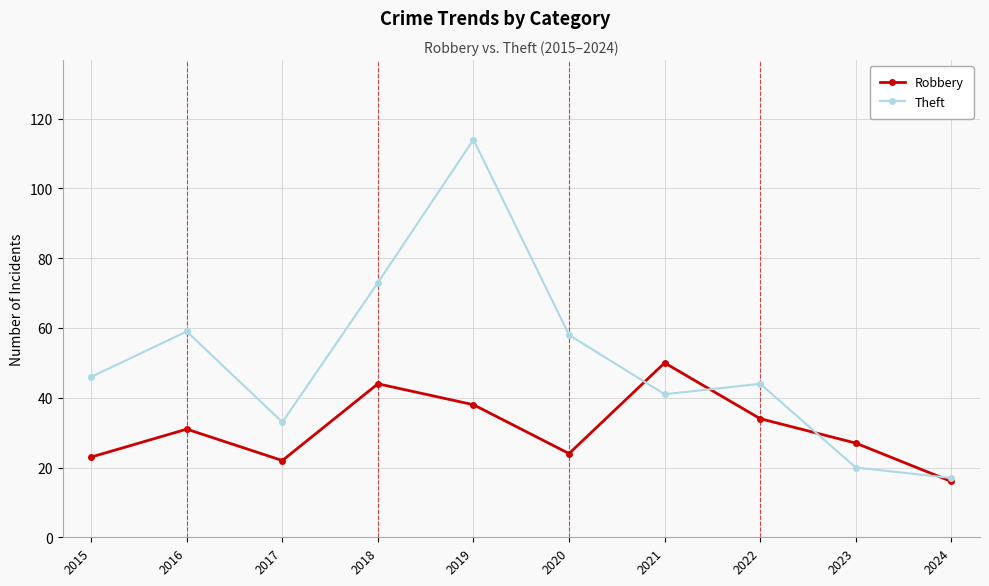

Which category has the lowest value in the Theft series?

2024